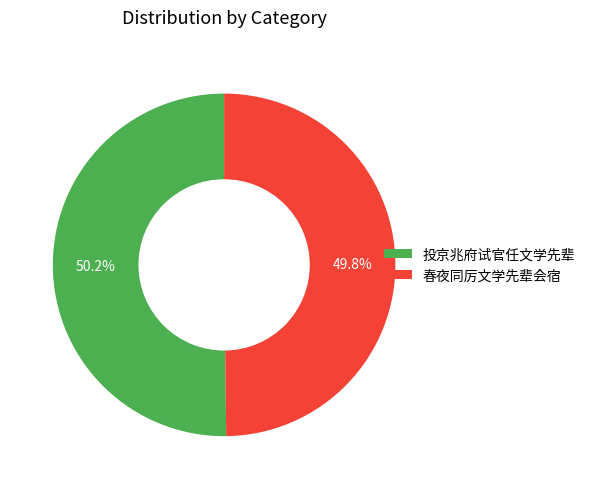

Approximately how many times larger is the value at 春夜同厉文学先辈会宿 compared to 投京兆府试官任文学先辈?

1.0